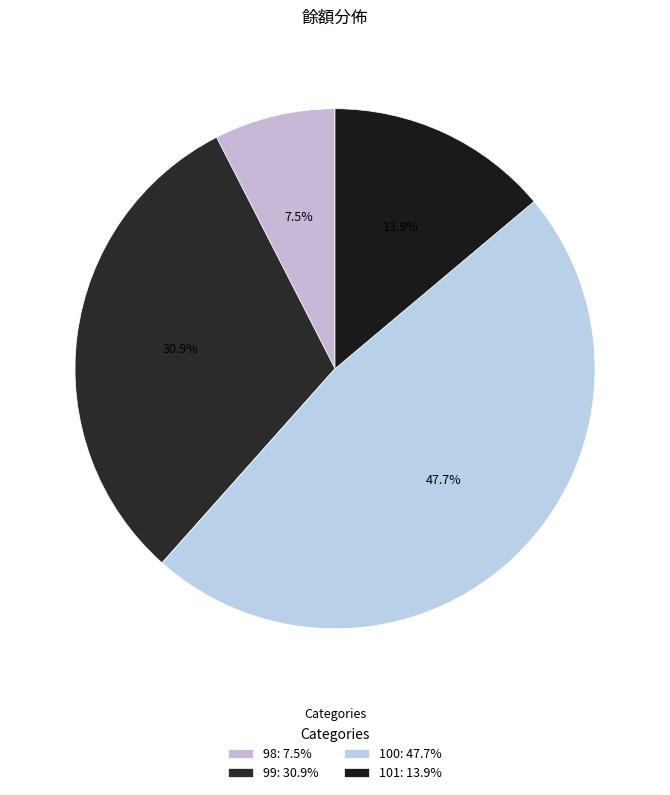

To the nearest percent, what portion does 98 represent?

8%